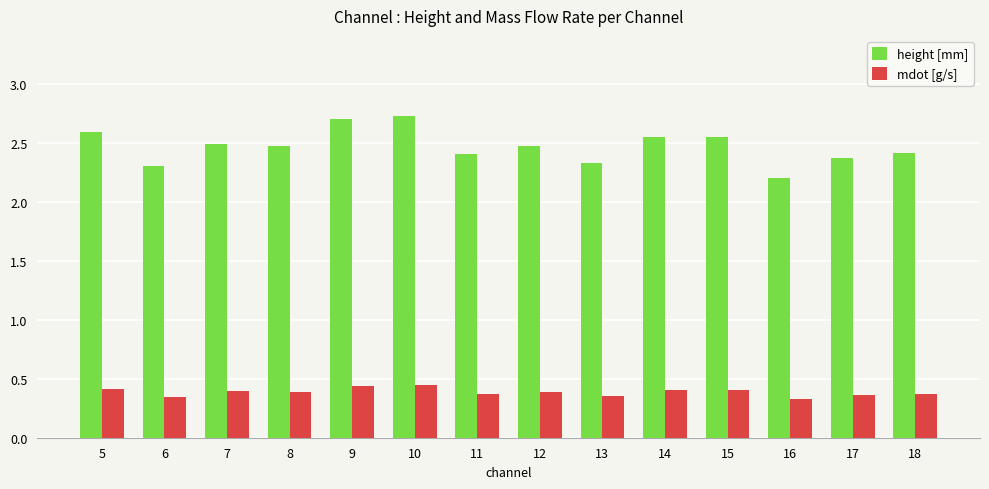

Is it true that height [mm] equals 1.6 at 17?

False